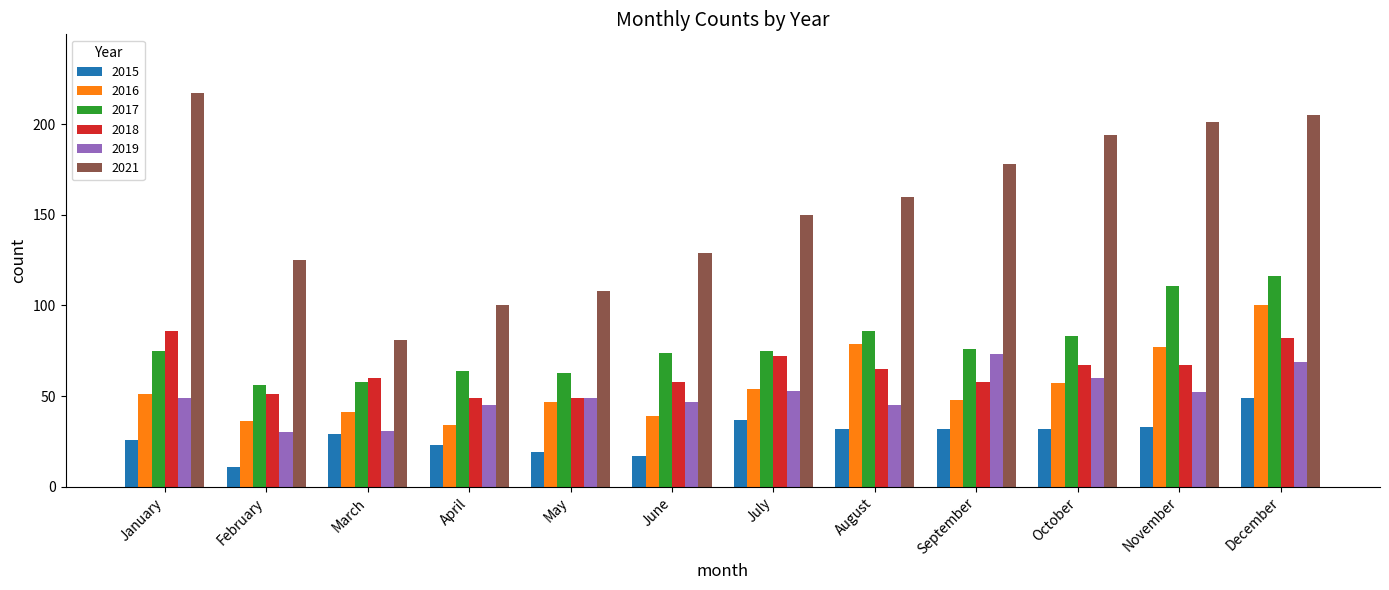

At which label does 2015 reach its minimum?

February